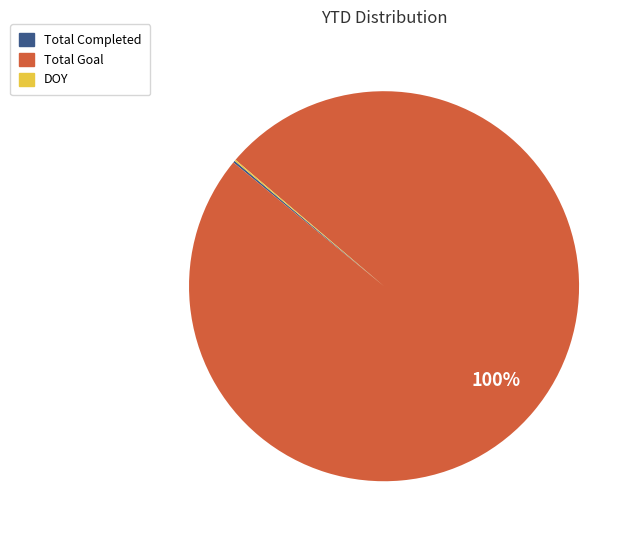

What is the majority slice?

Total Goal